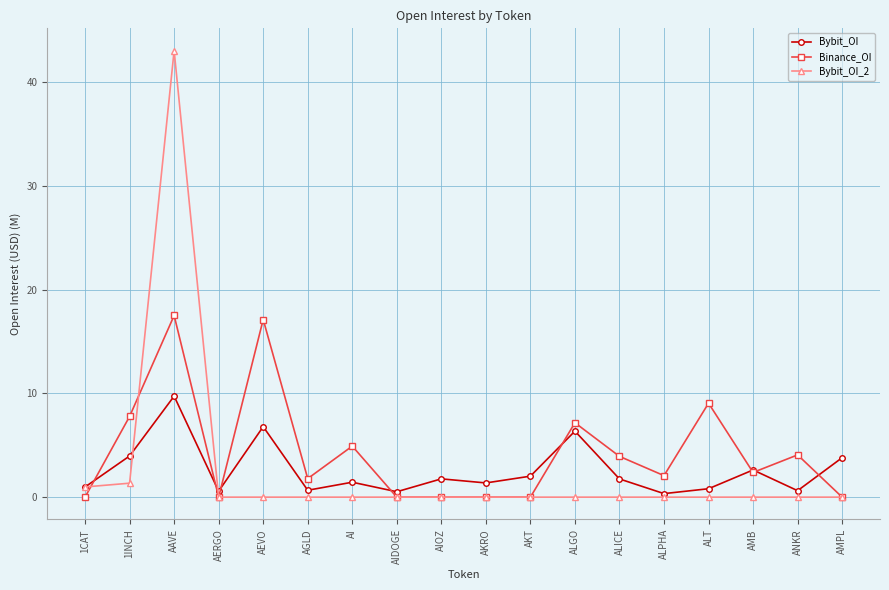

What are all the series names shown in the legend?

Bybit_OI, Binance_OI, Bybit_OI_2